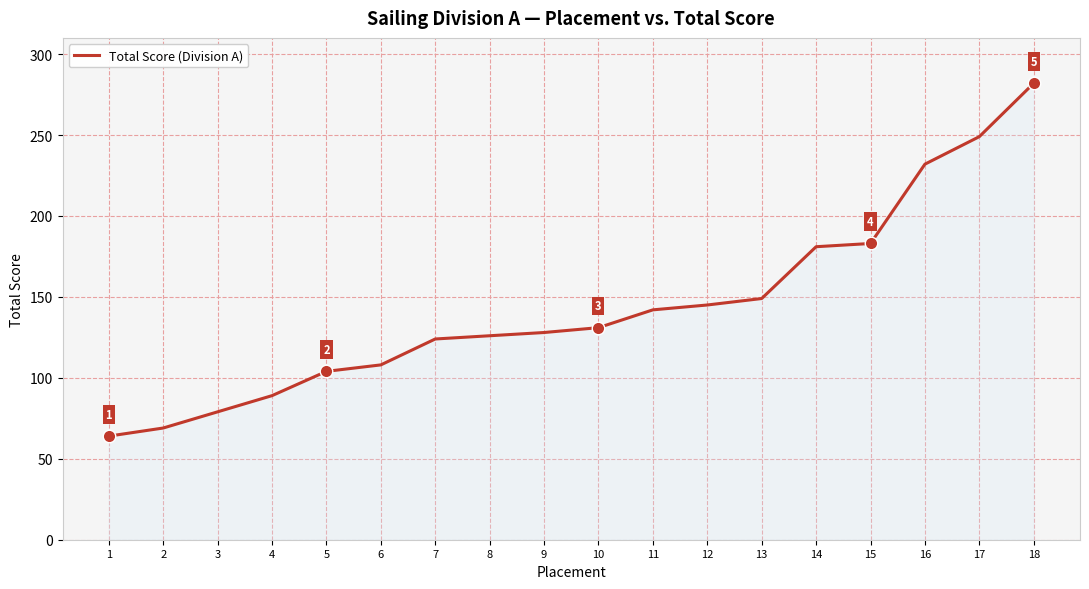

How many lines are shown in the chart?

1